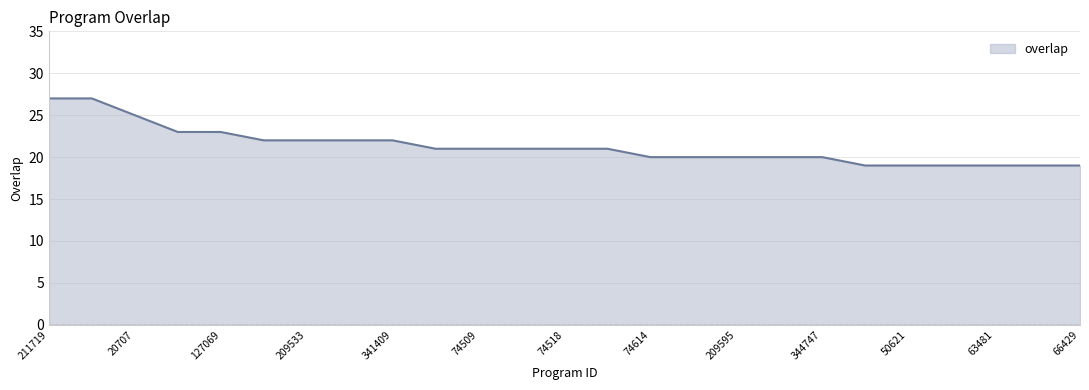

What is the smallest value displayed?

19